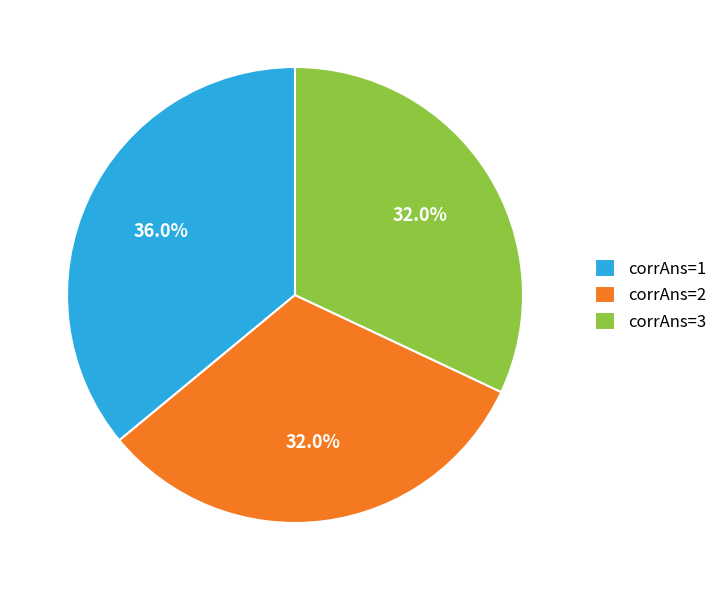

Which slice is the largest?

corrAns=1